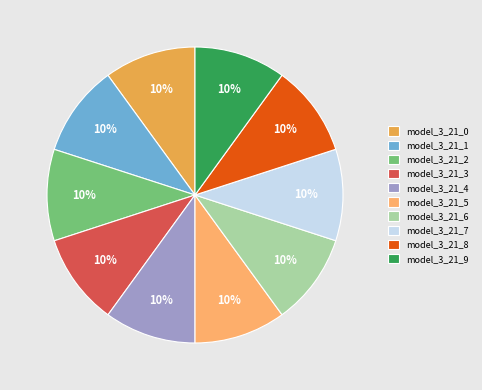

What is the largest slice in the pie chart?

model_3_21_0